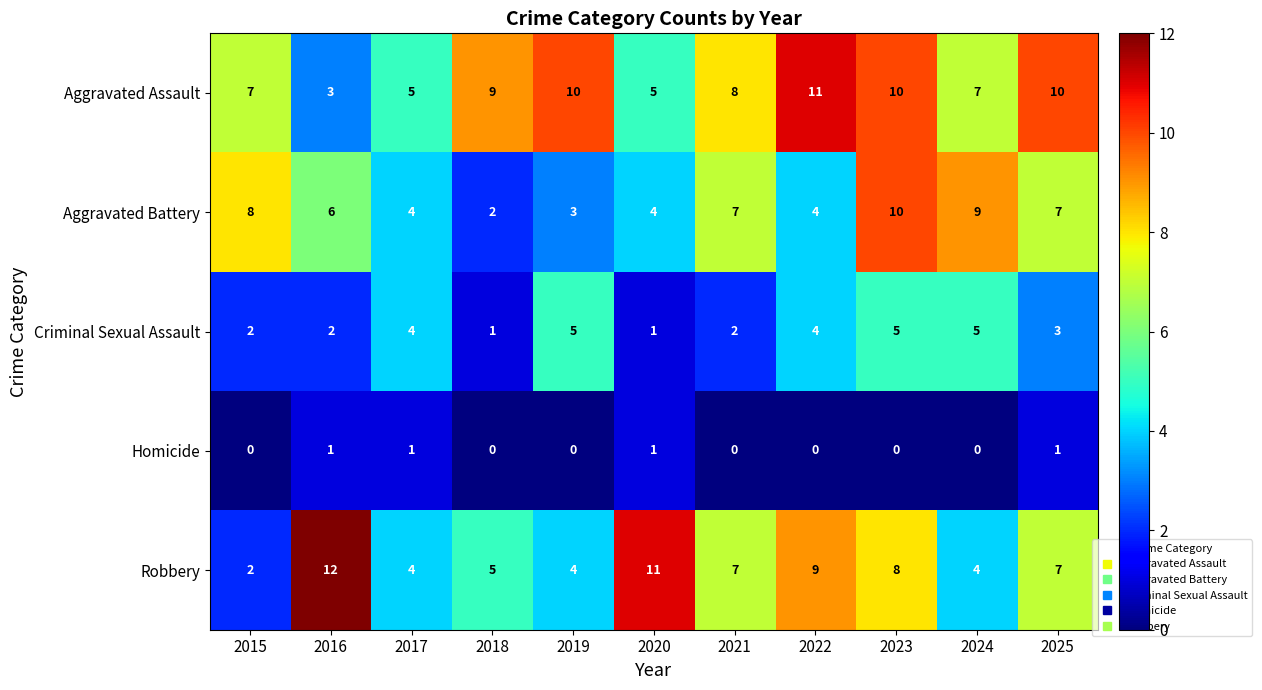

How many Robbery values are between 4 and 9?

8